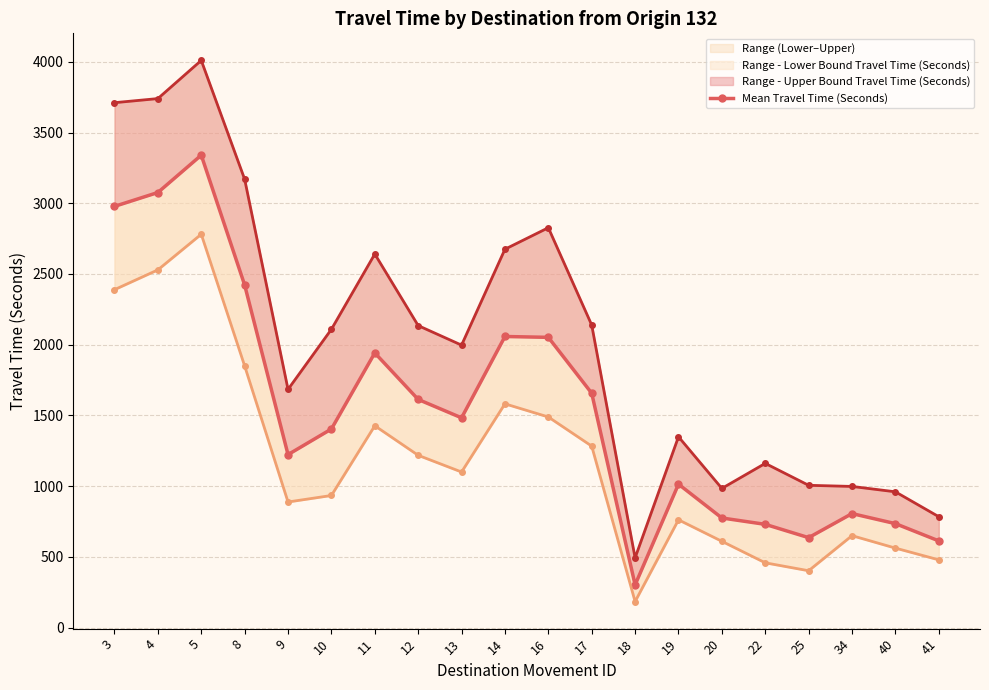

Where is the first local maximum for Range - Lower Bound Travel Time (Seconds)?

5